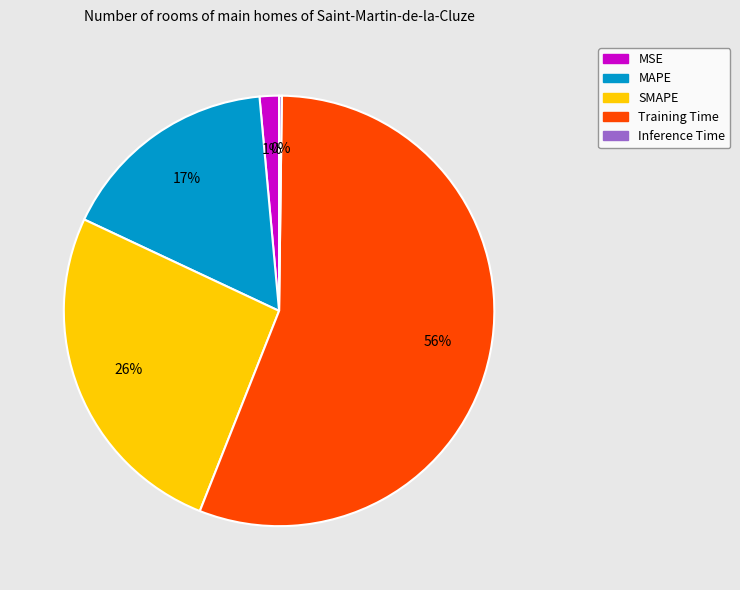

To the nearest percent, what is the difference between the largest and smallest slice percentages?

56%